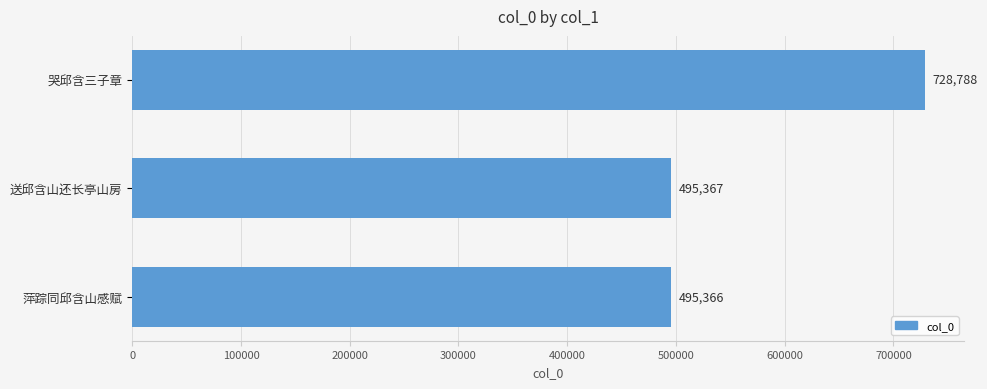

What is the greatest value displayed?

728788